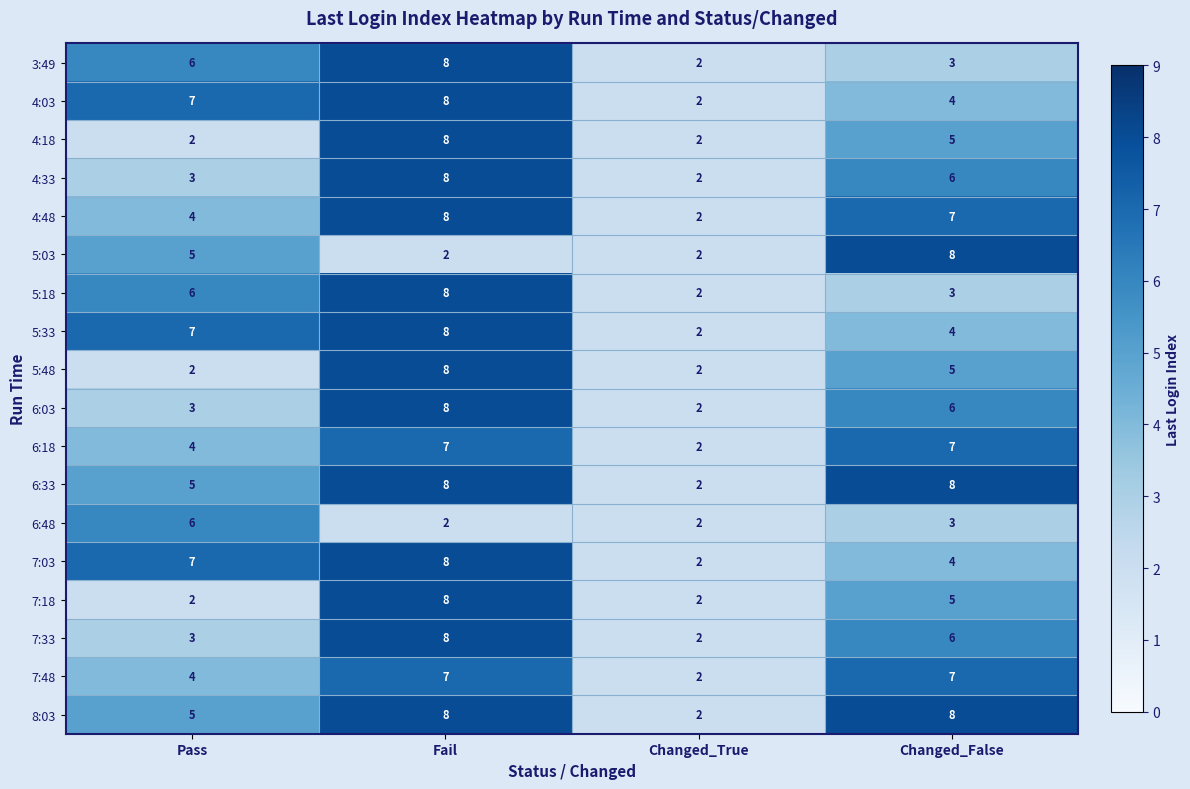

What is the difference between the second highest and minimum values in the 4:33 series?

4